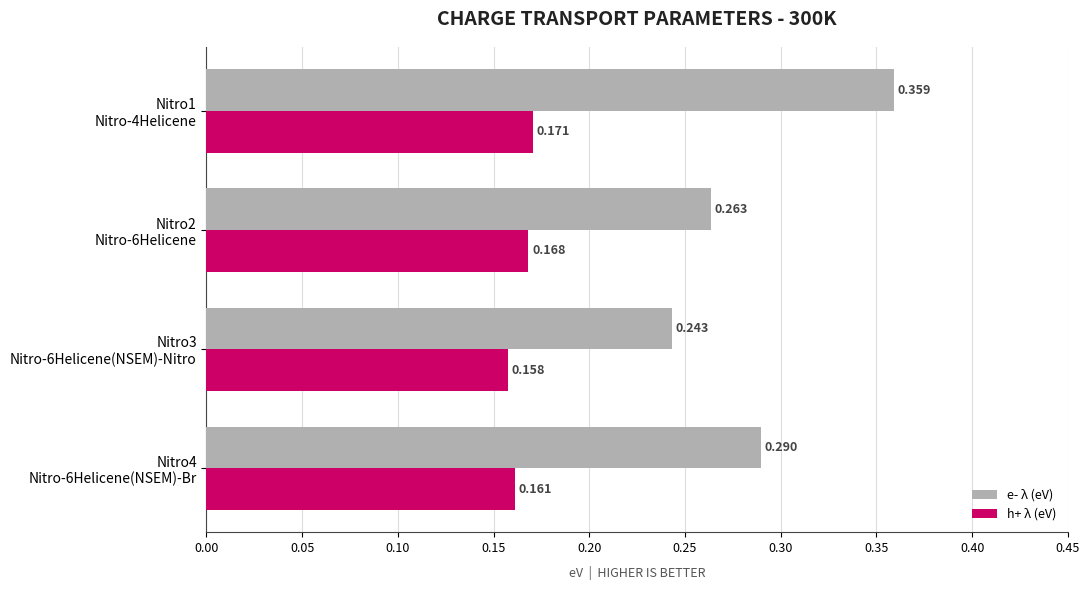

Where is e- λ (eV) nearest to the value 0?

Nitro3
Nitro-6Helicene(NSEM)-Nitro